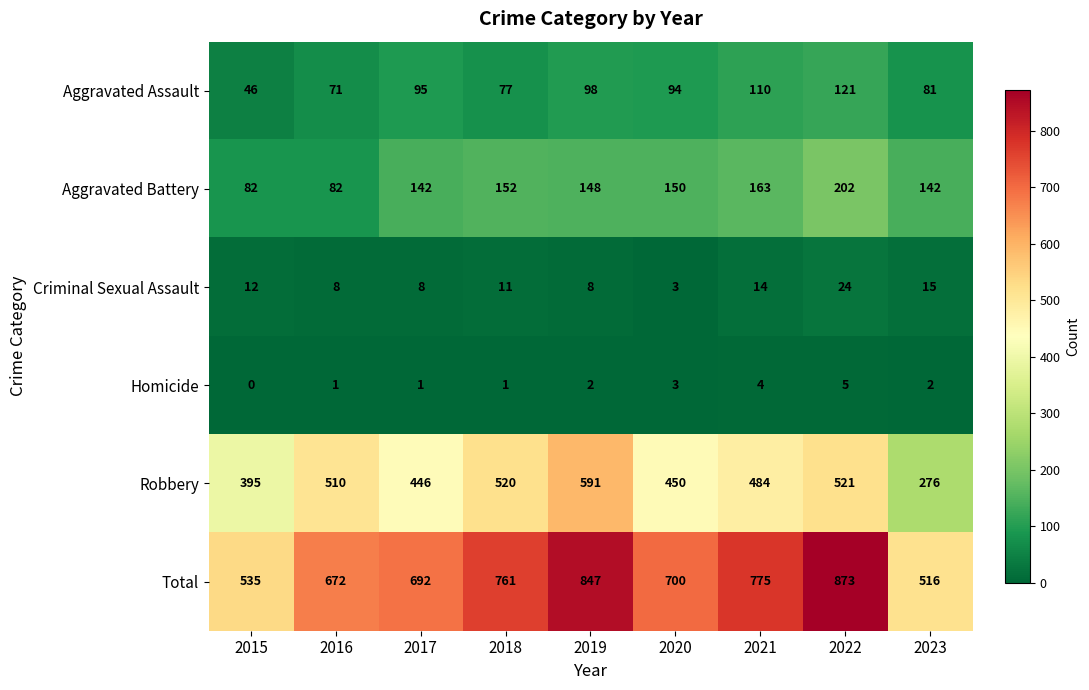

What is the difference between the highest and lowest values at 2023?

514